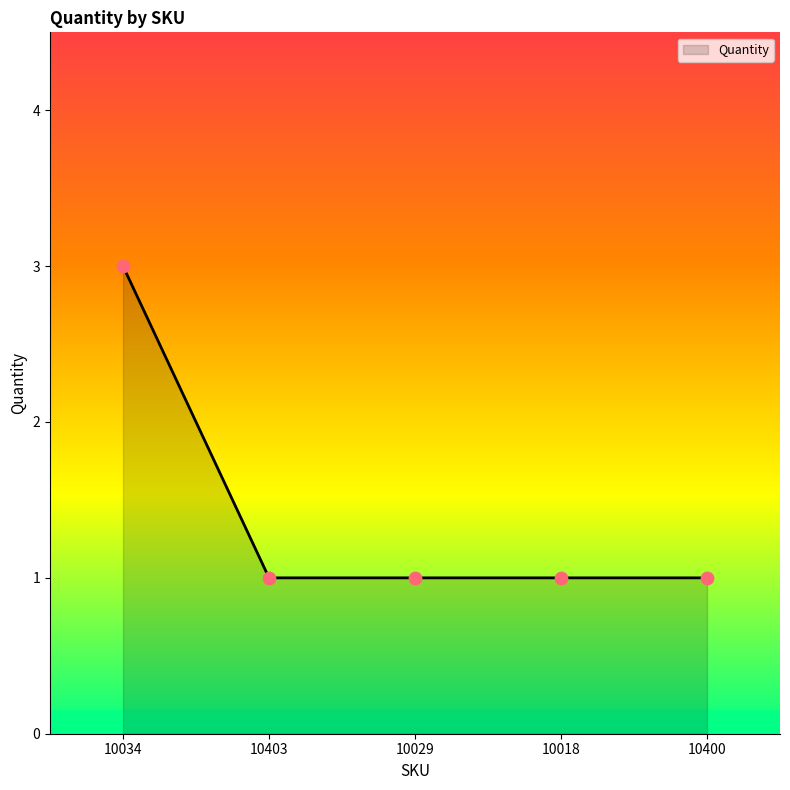

What is the ratio of the value at 10403 to the value at 10400?

1.0